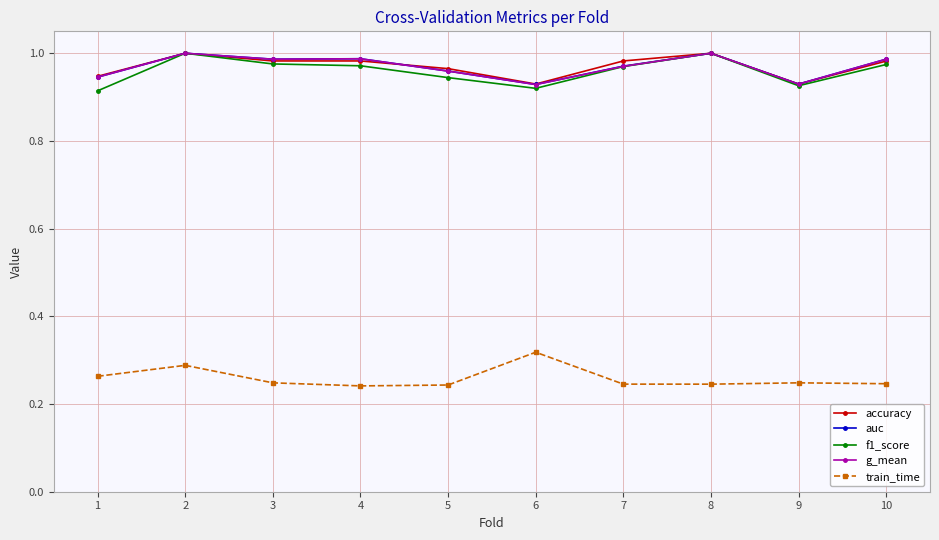

True or false: train_time and g_mean cross at least once.

False